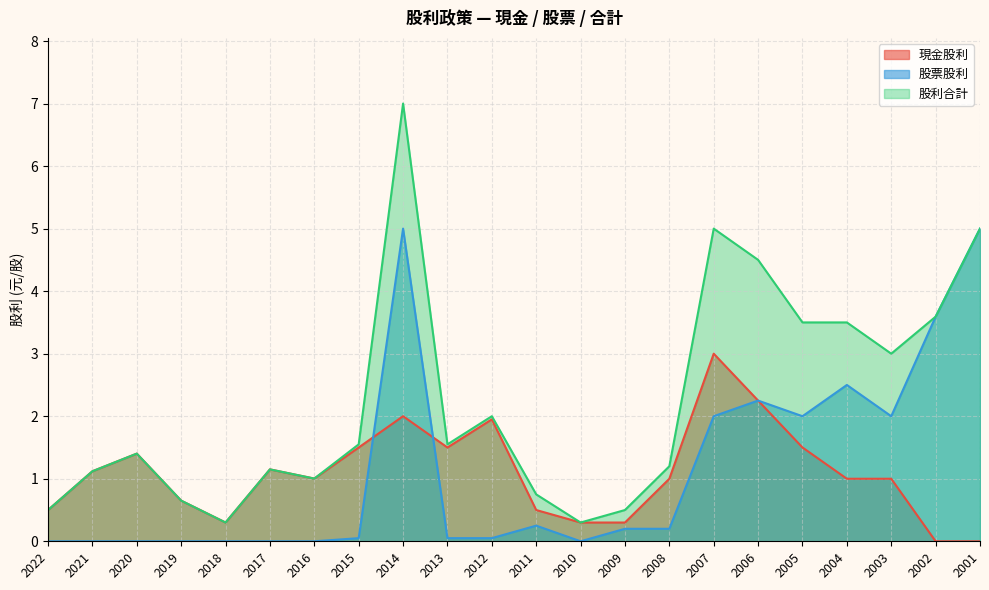

Reading left to right, extract all data points from this chart.

現金股利: 2022=0.5	2021=1.1	2020=1.4	2019=0.7	2018=0.3	2017=1.1	2016=1.0	2015=1.5	2014=2.0	2013=1.5	2012=1.9	2011=0.5	2010=0.3	2009=0.3	2008=1.0	2007=3.0	2006=2.2	2005=1.5	2004=1.0	2003=1.0	2002=0.0	2001=0.0
股票股利: 2022=0.0	2021=0.0	2020=0.0	2019=0.0	2018=0.0	2017=0.0	2016=0.0	2015=0.1	2014=5.0	2013=0.1	2012=0.1	2011=0.2	2010=0.0	2009=0.2	2008=0.2	2007=2.0	2006=2.2	2005=2.0	2004=2.5	2003=2.0	2002=3.6	2001=5.0
股利合計: 2022=0.5	2021=1.1	2020=1.4	2019=0.7	2018=0.3	2017=1.1	2016=1.0	2015=1.6	2014=7.0	2013=1.6	2012=2.0	2011=0.8	2010=0.3	2009=0.5	2008=1.2	2007=5.0	2006=4.5	2005=3.5	2004=3.5	2003=3.0	2002=3.6	2001=5.0